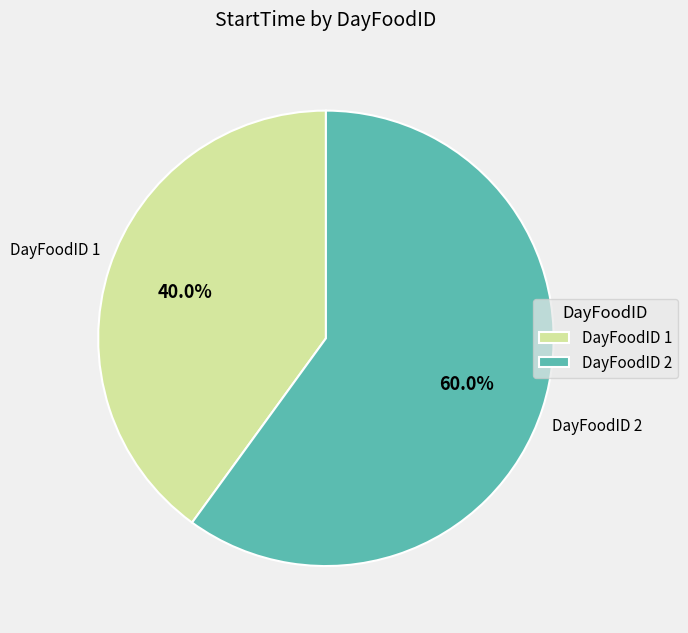

True or false: DayFoodID 1 accounts for 30% of the total.

False